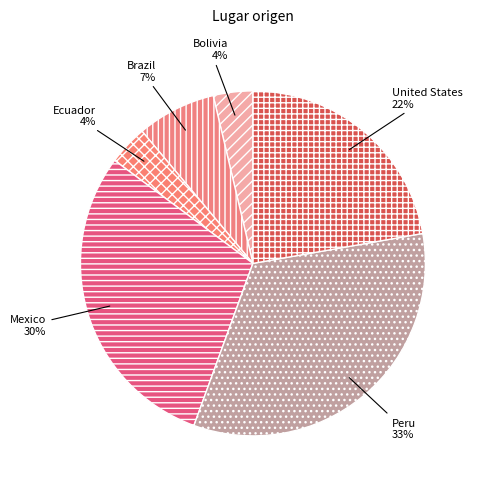

Is it true that Bolivia is 4% of the pie?

True